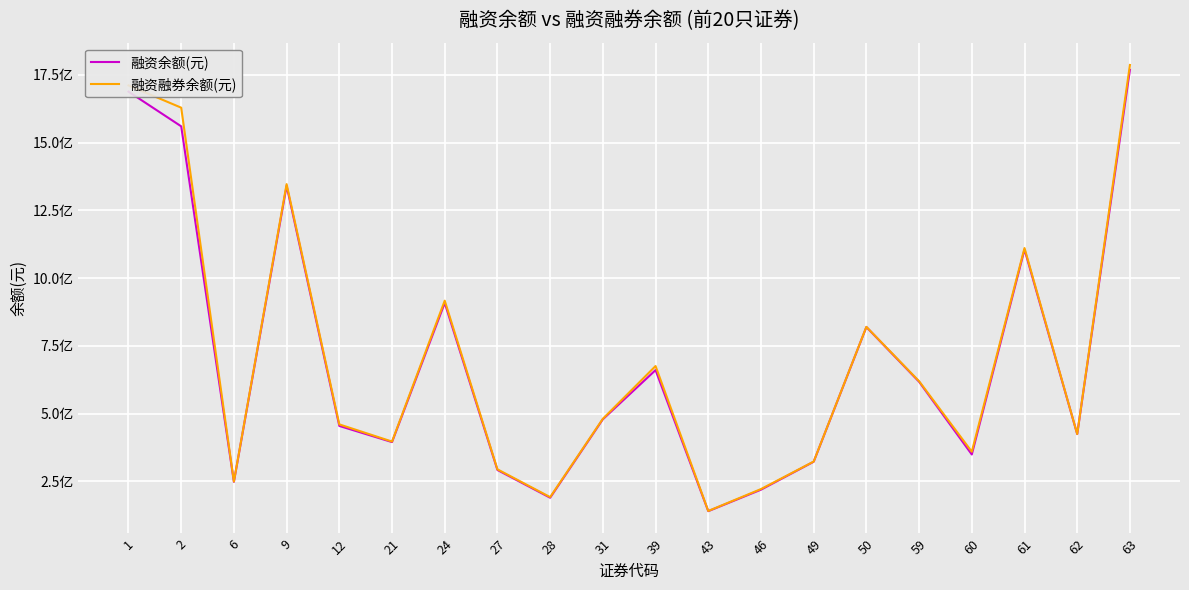

Where does the 融资余额(元) series first go above 479500690?

1